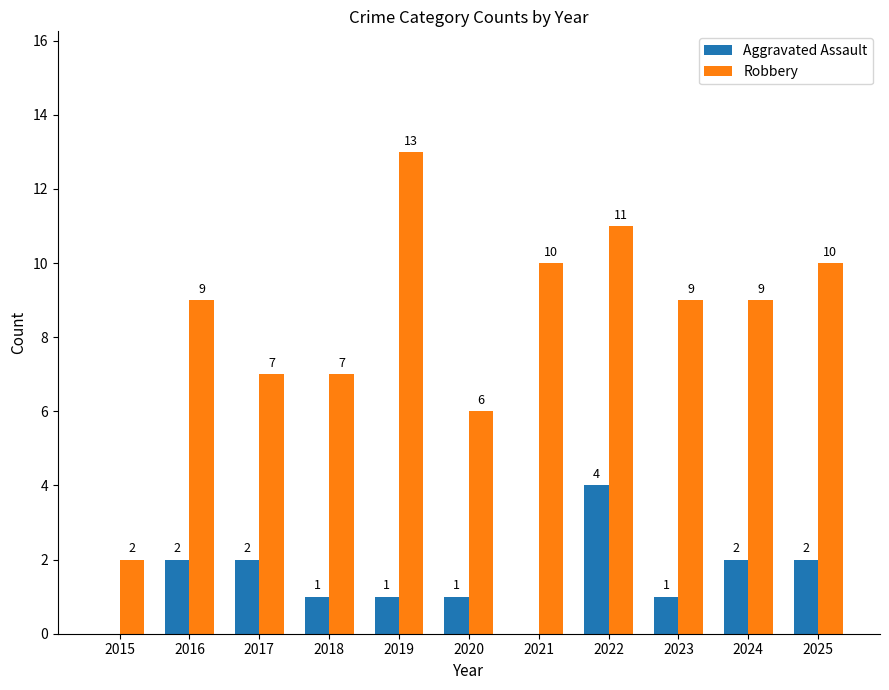

Is the value of Robbery at 2022 greater than the value of Aggravated Assault at 2022?

Yes